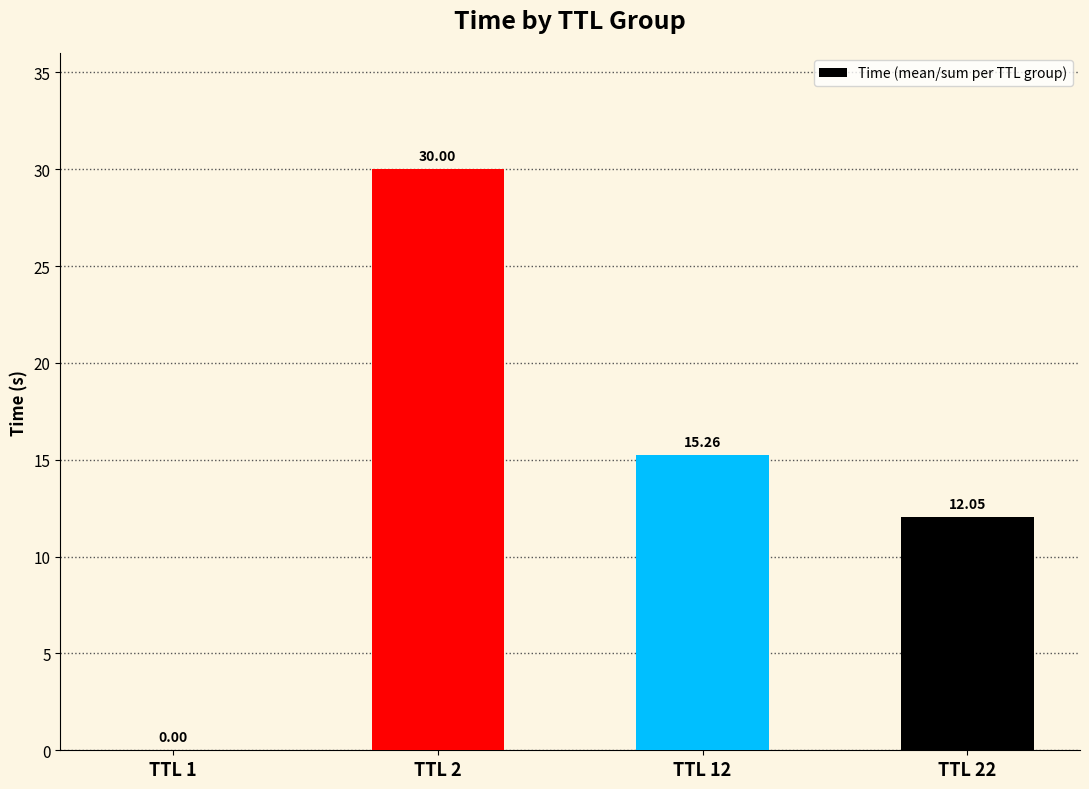

What is the sum of all values?

57.3